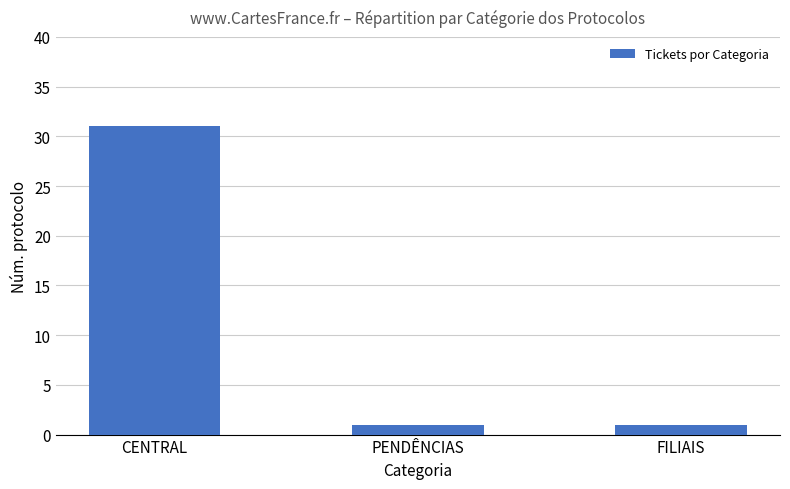

Count the number of categories in the chart.

3